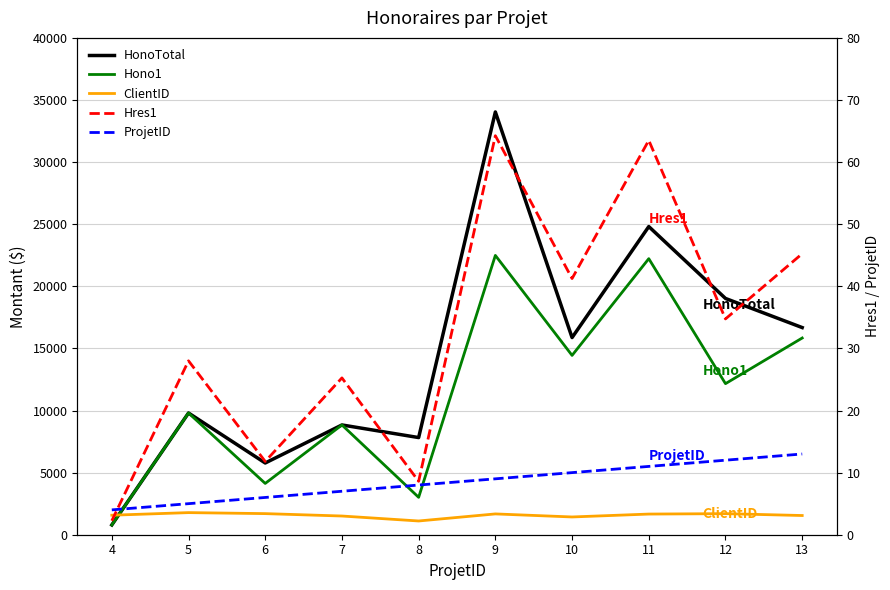

Reading right to left, transcribe all the data shown in this chart.

HonoTotal: 16677.5	19022.5	24810.0	15872.5	34037.5	7822.5	8837.5	5775.0	9800.0	787.5
Hono1: 15837.5	12162.5	22225.0	14437.5	22487.5	3010.0	8837.5	4130.0	9800.0	787.5
ClientID: 1546.0	1696.0	1663.0	1430.0	1675.0	1106.0	1506.0	1699.0	1780.0	1571.0
Hres1: 45.2	34.8	63.5	41.2	64.2	8.6	25.2	11.8	28.0	2.2
ProjetID: 13.0	12.0	11.0	10.0	9.0	8.0	7.0	6.0	5.0	4.0